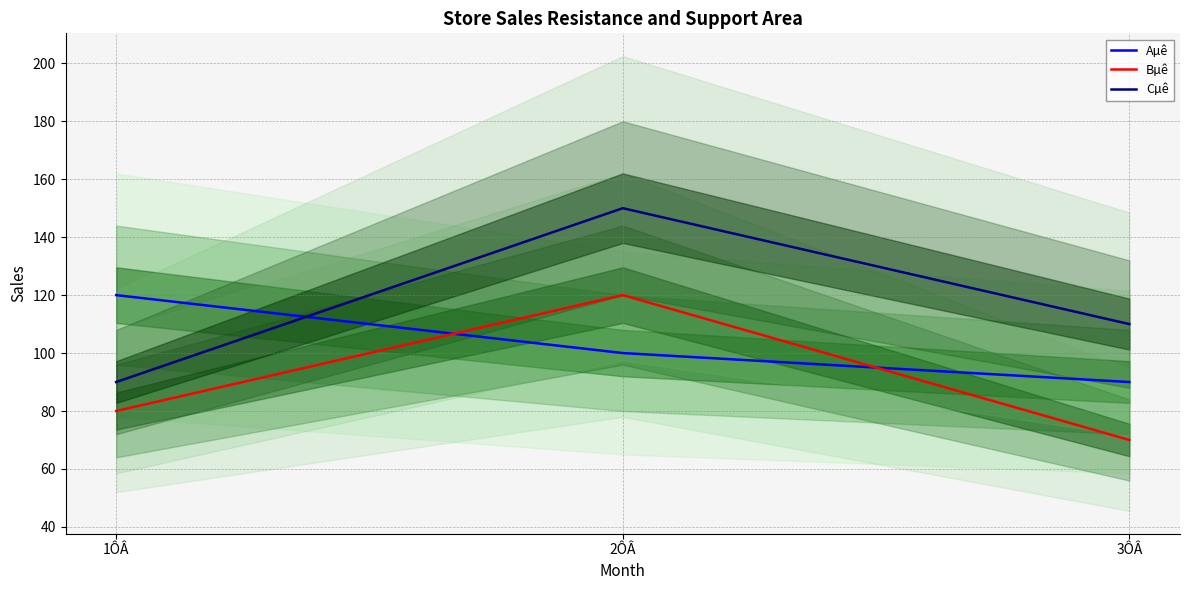

How many lines are shown in the chart?

3